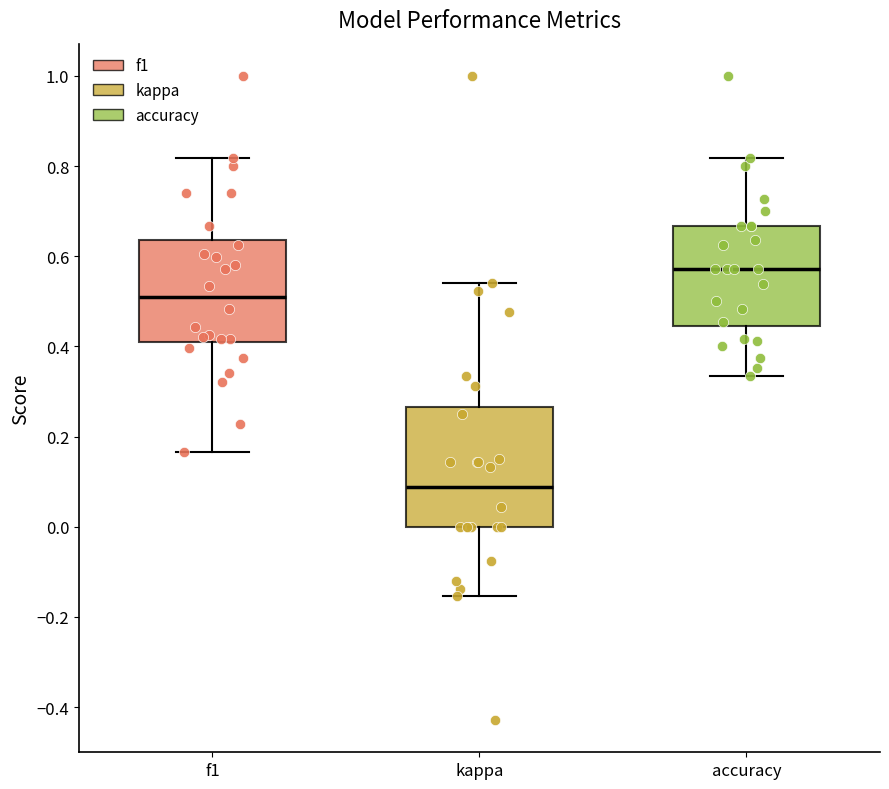

Reading left to right, read every box against the y-axis: the position of its median line, the range the box covers, and the ends of its whiskers. The values are not printed on the chart, so give them approximately, as read against the axis.

f1: median 0.50, box 0.42 to 0.64, whiskers 0.16 to 0.82
kappa: median 0.08, box 0.00 to 0.26, whiskers -0.16 to 0.54
accuracy: median 0.58, box 0.44 to 0.66, whiskers 0.34 to 0.82